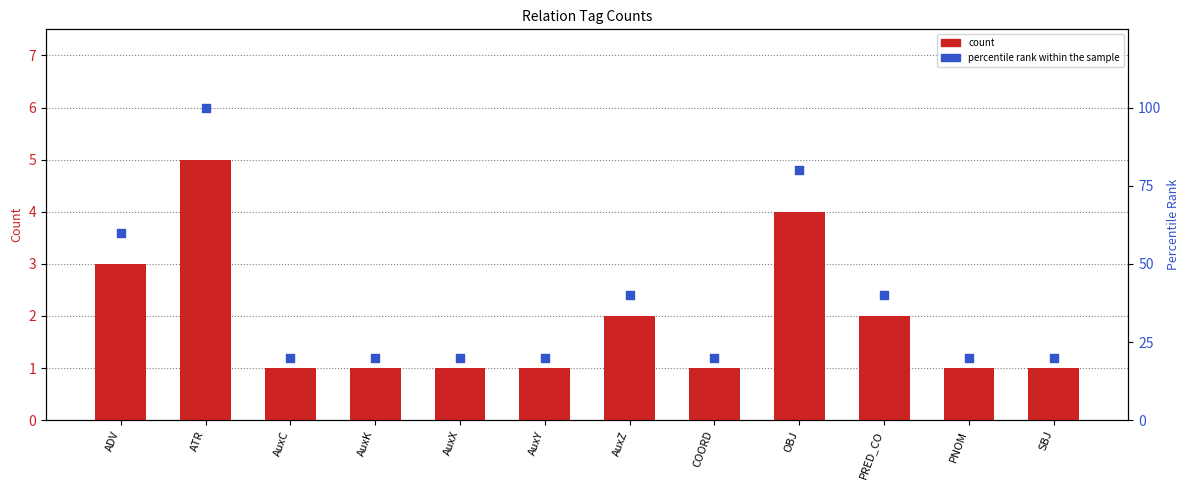

At how many categories does at least one series exceed 66?

2